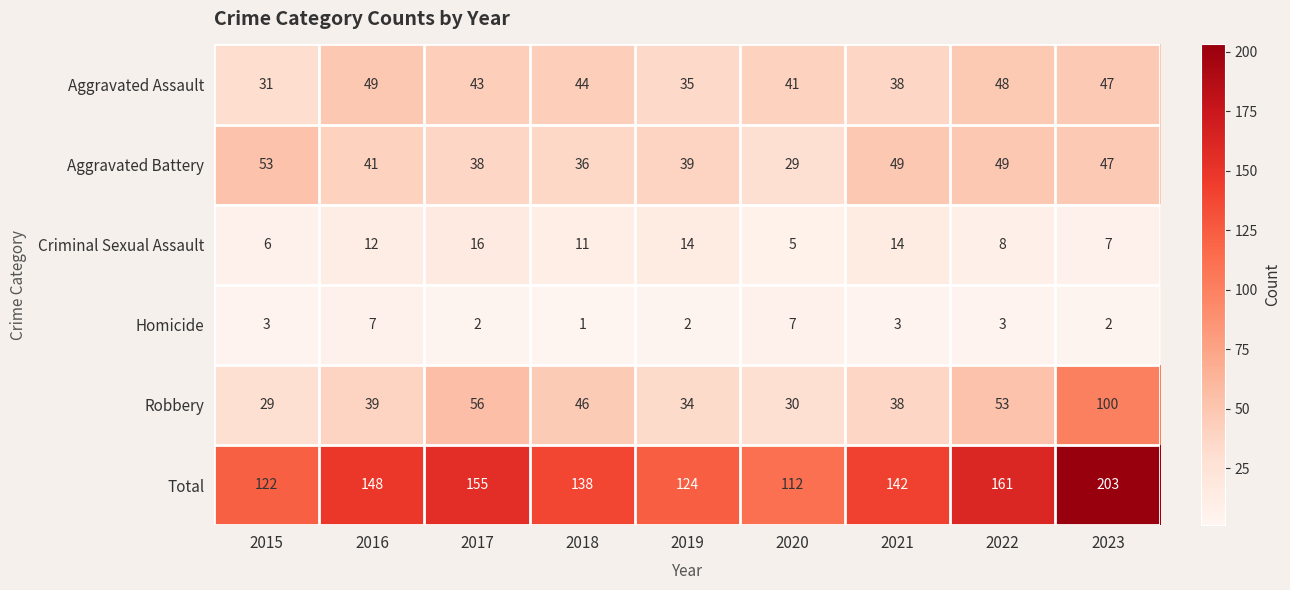

At which category does the chart reach its minimum across all series?

2018